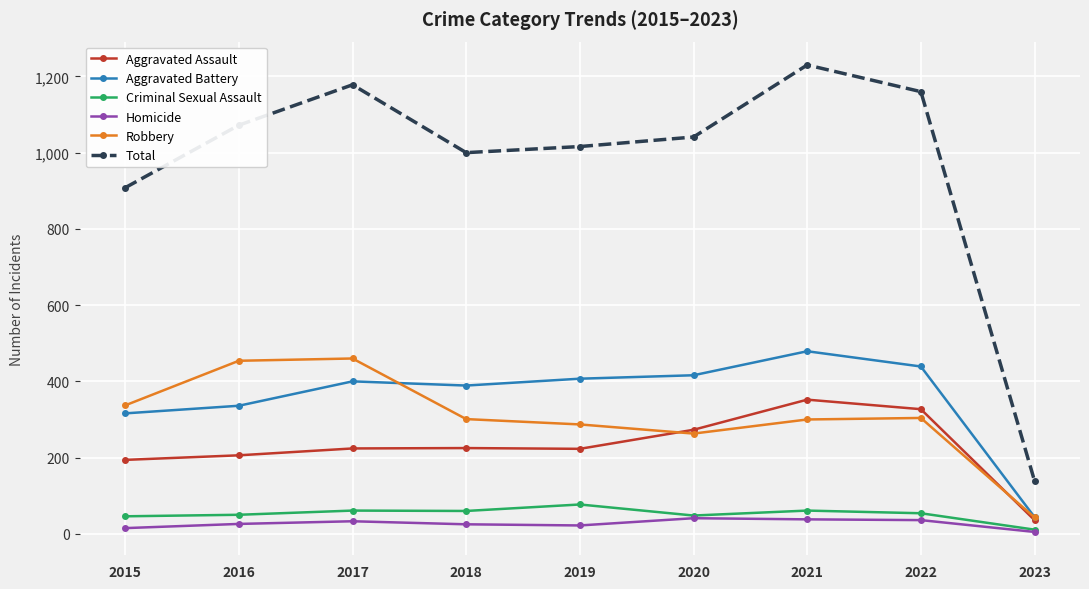

What is the total value across all series at 2015?

1816